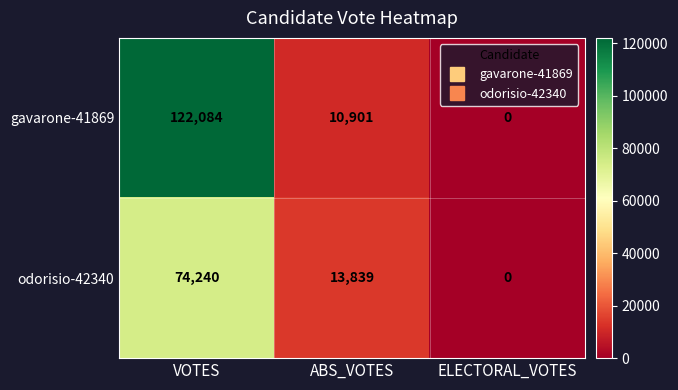

Which series has the largest total across all categories?

gavarone-41869